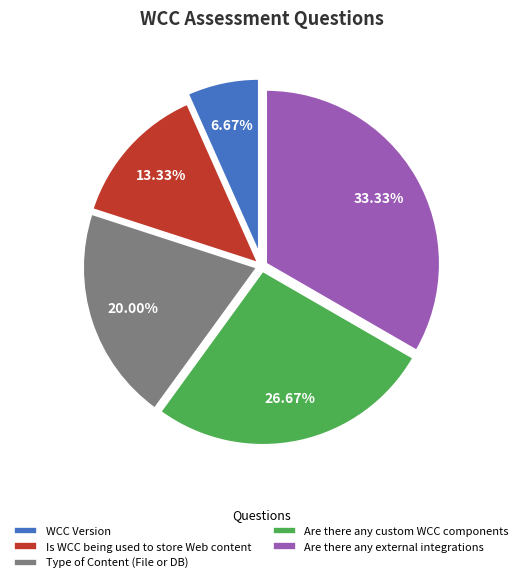

How many slices are in this pie chart?

5